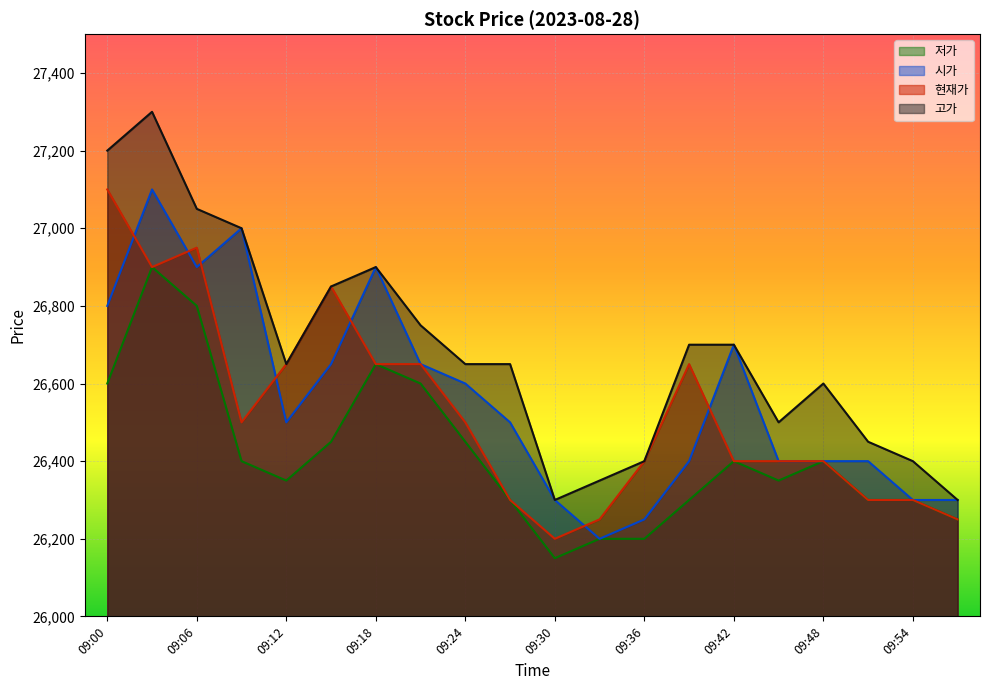

At which category is the sum across all series the highest?

09:03